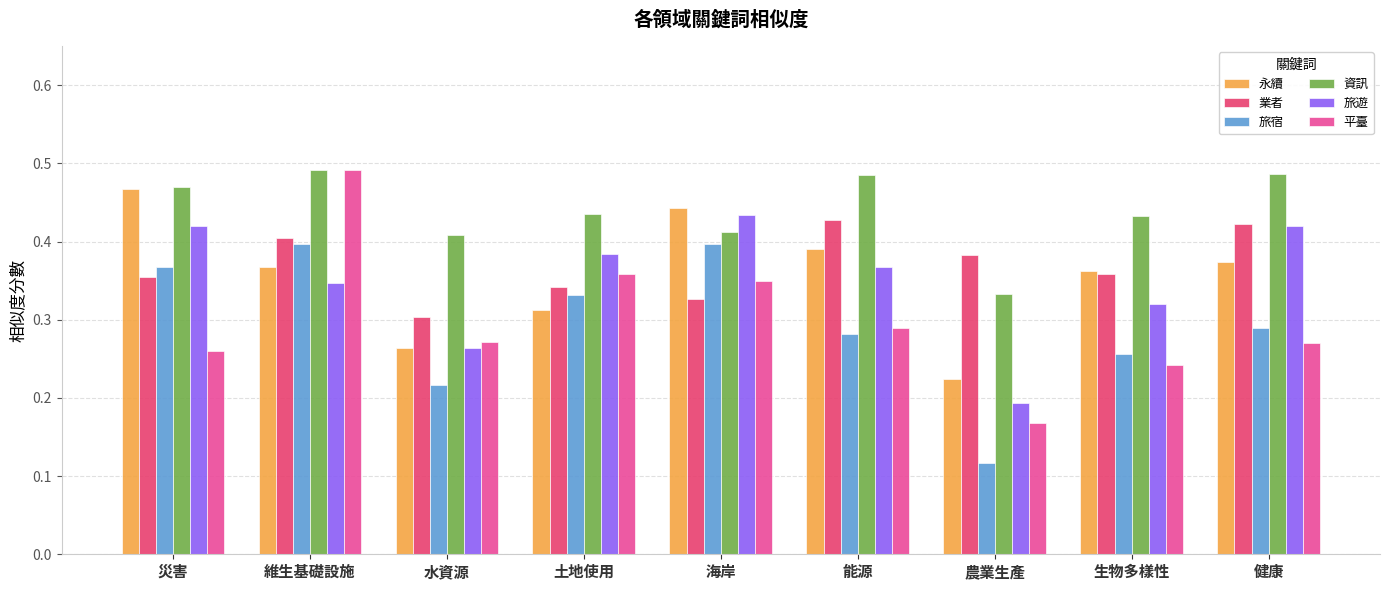

Which series changed the most between 維生基礎設施 and 農業生產?

平臺